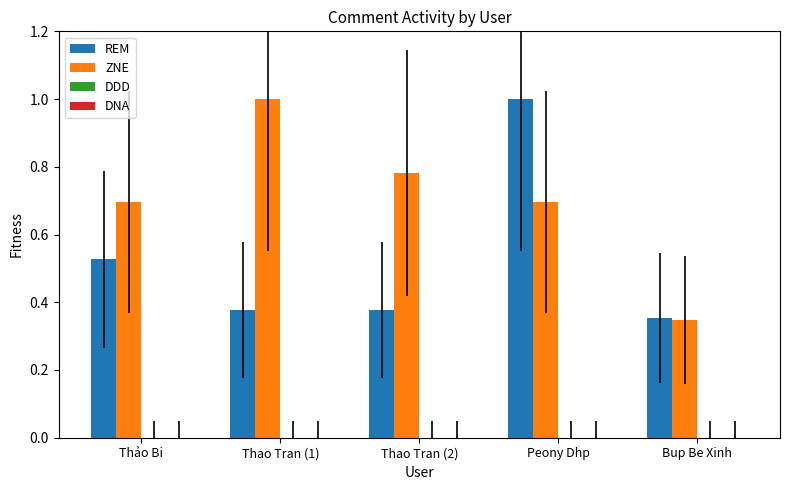

At Thao Tran (1), list the series in order from smallest to largest.

REM, ZNE